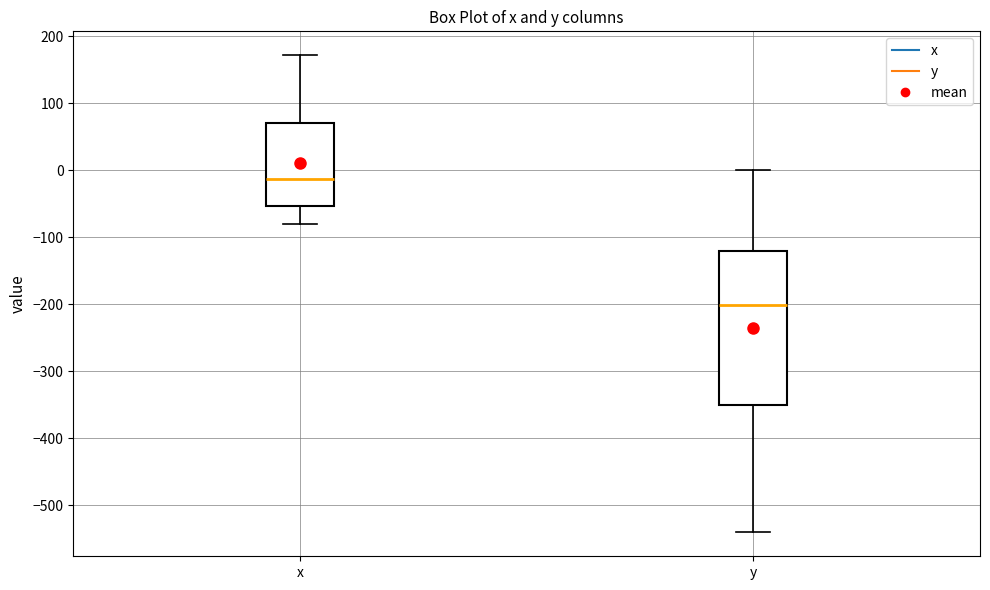

Reading left to right, read every box against the y-axis: the position of its median line, the range the box covers, and the ends of its whiskers. The values are not printed on the chart, so give them approximately, as read against the axis.

x: median -10, box -50 to 70, whiskers -80 to 170
y: median -200, box -350 to -120, whiskers -540 to 0